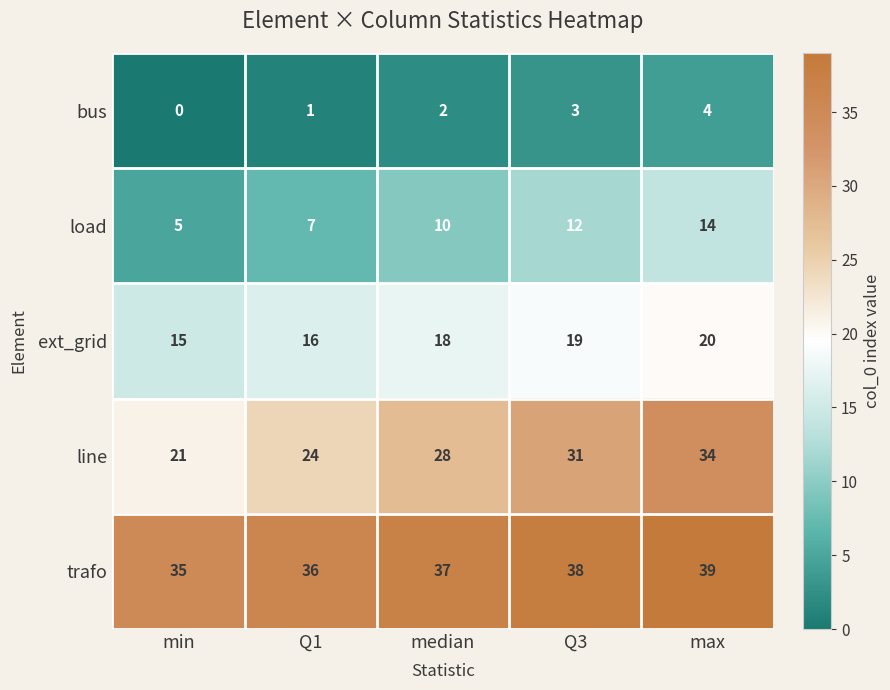

Which series changed the most between Q1 and Q3?

line